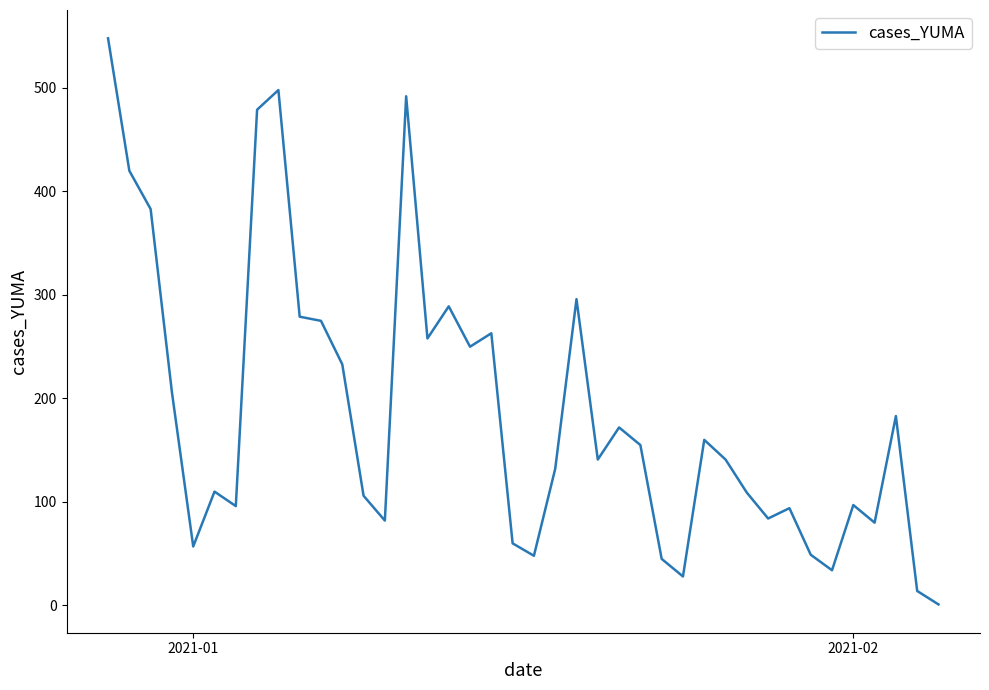

What is the difference between the maximum and minimum values?

547